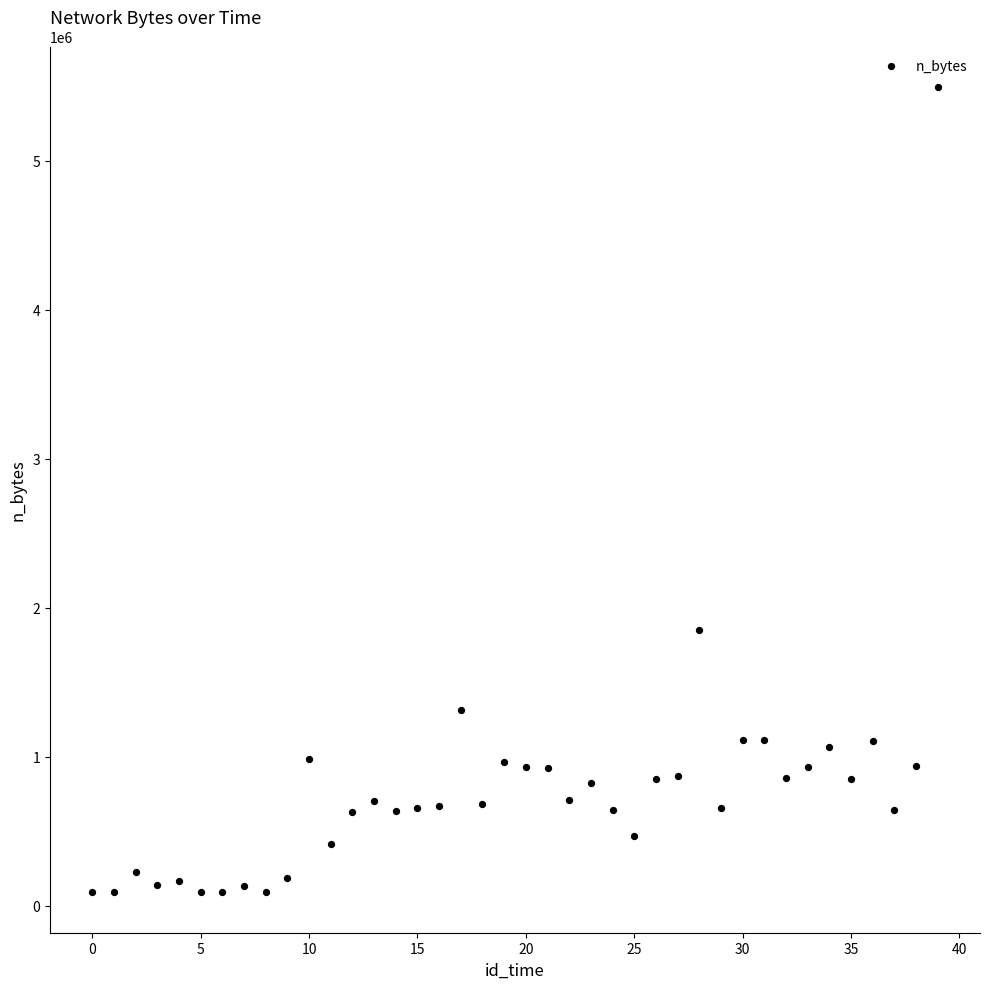

What is the range of Y values (max minus min)?

5408796